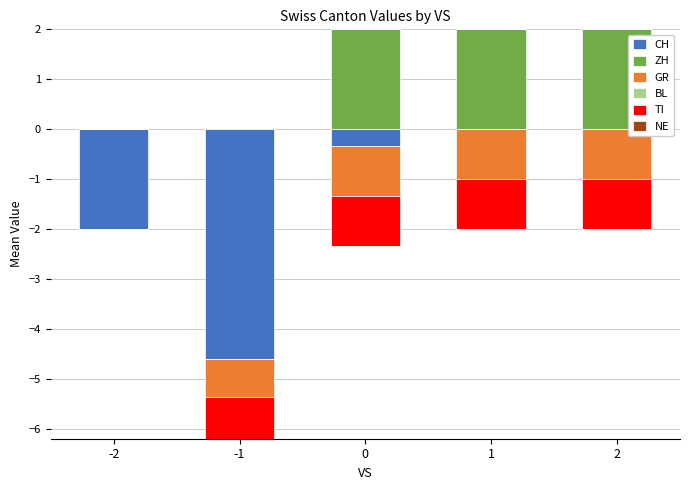

Is it true that ZH equals 3.5 at 2?

False